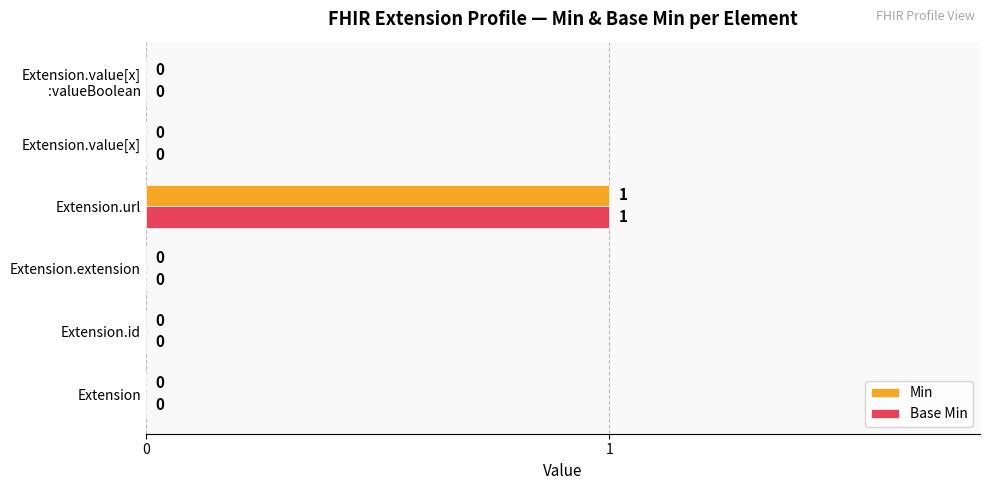

The value of Min at Extension.id is 0. True or false?

True